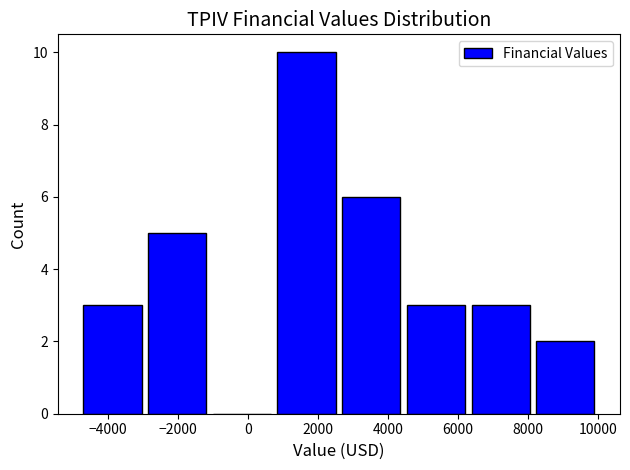

Reading left to right, transcribe this chart: for each bar, give the range it covers on the x-axis and its height. Neither the bar edges nor the heights are printed on the chart, so give them approximately, as read against the axes.

-4800 to -2950: 3
-2950 to -1100: 5
-1100 to 750: 0
750 to 2600: 10
2600 to 4450: 6
4450 to 6300: 3
6300 to 8150: 3
8150 to 10000: 2